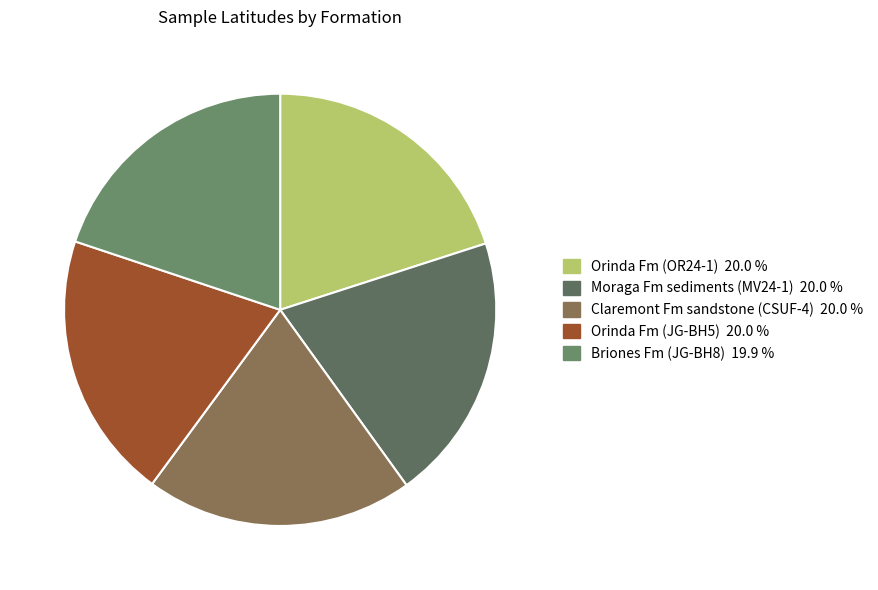

Is Moraga Fm sediments (MV24-1) the majority of the pie?

No